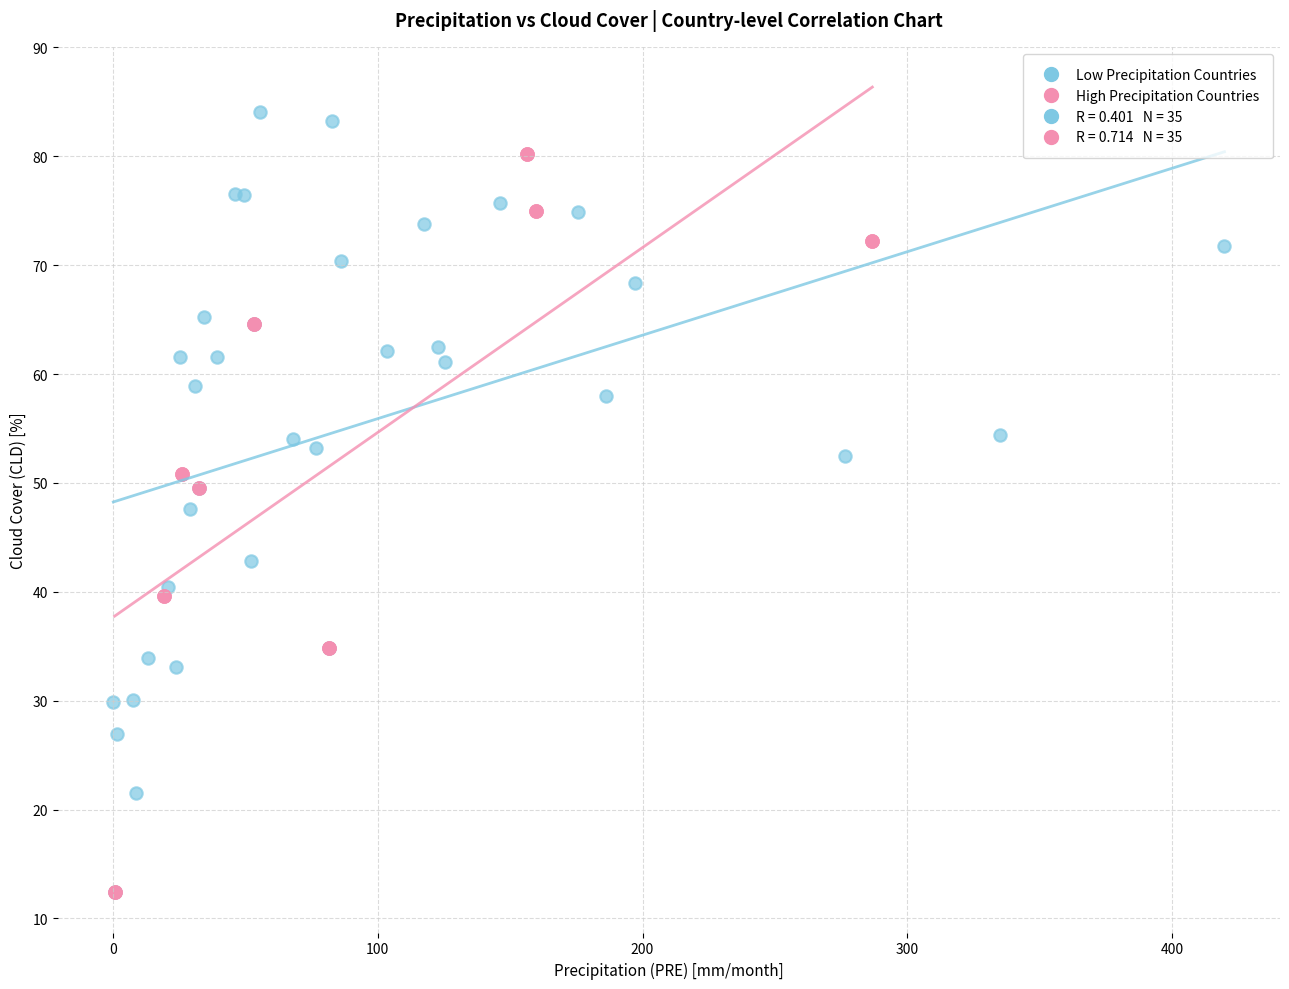

Which series reaches the maximum Y coordinate?

Low Precipitation Countries